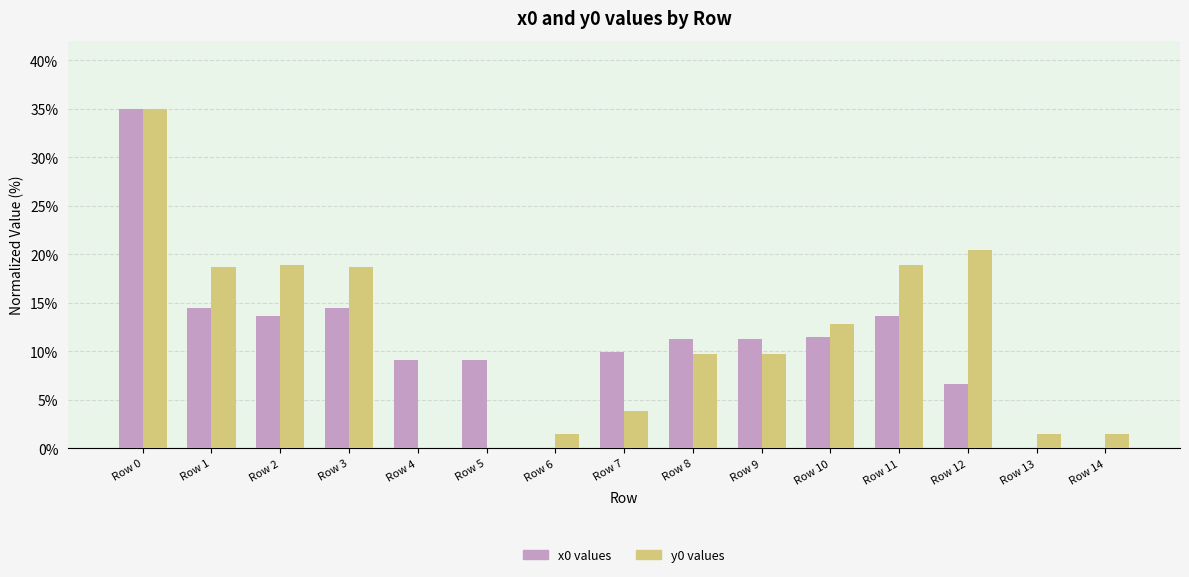

Which category has the highest value in the x0 values series?

Row 0